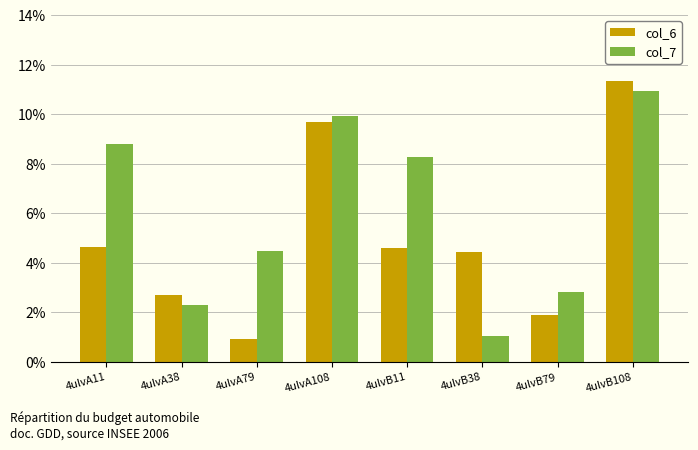

Rank the series at 4ulvB79 from highest to lowest value.

col_7, col_6